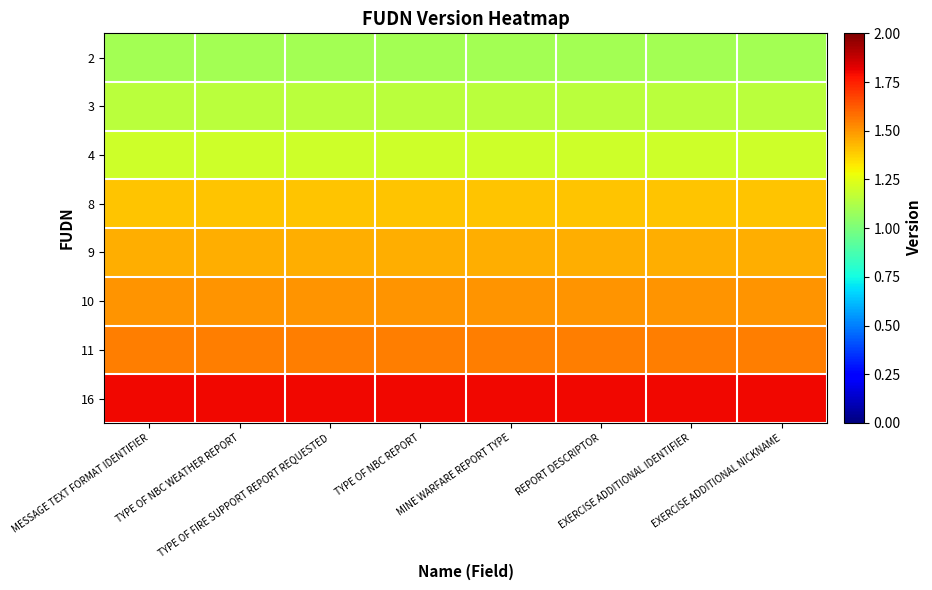

At MINE WARFARE REPORT TYPE, list the series in order from largest to smallest.

16, 11, 10, 9, 8, 4, 3, 2